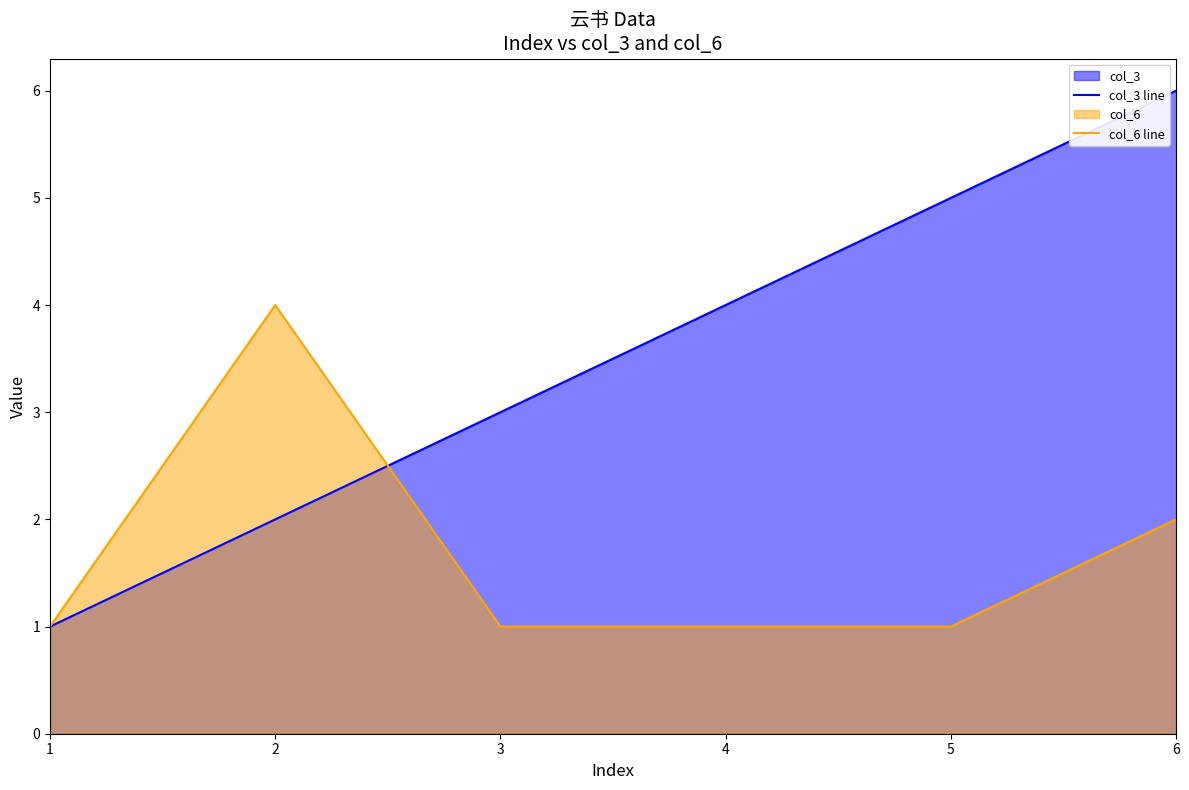

Which category has the lowest value in the col_3 line series?

1